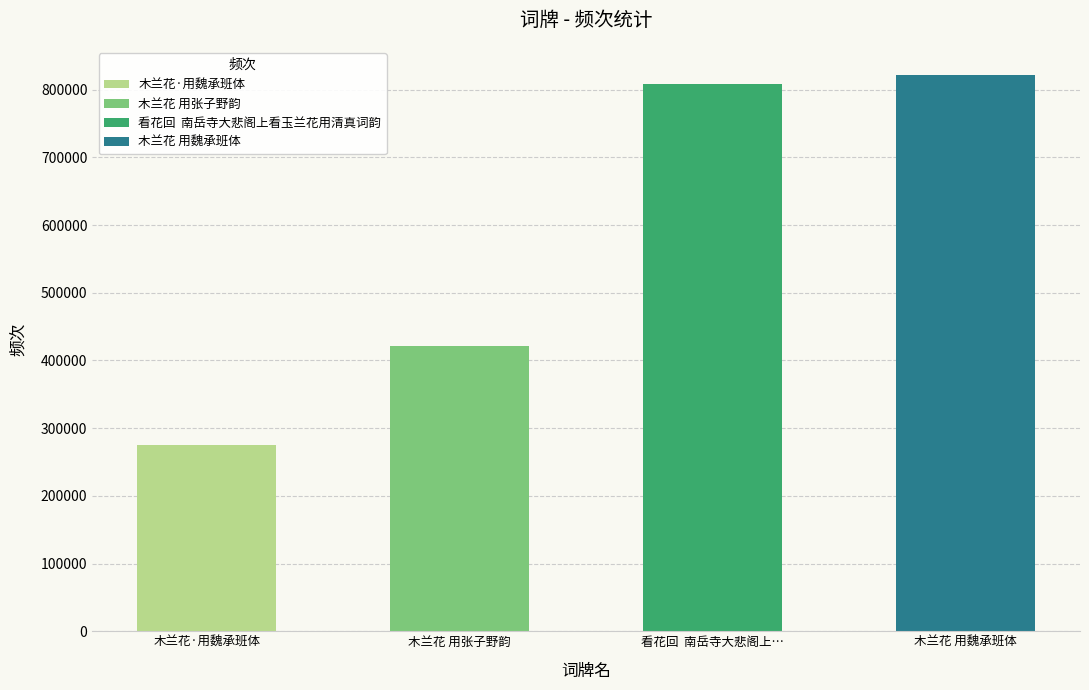

At which category does the chart reach its minimum across all series?

木兰花·用魏承班体